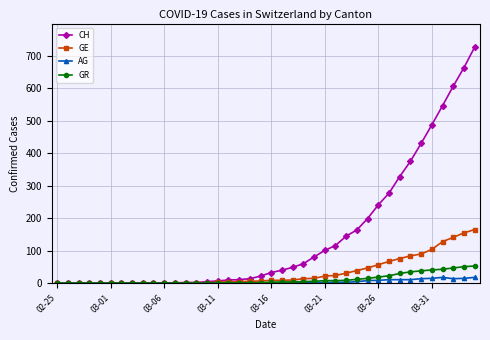

Which series has the largest total across all categories?

CH